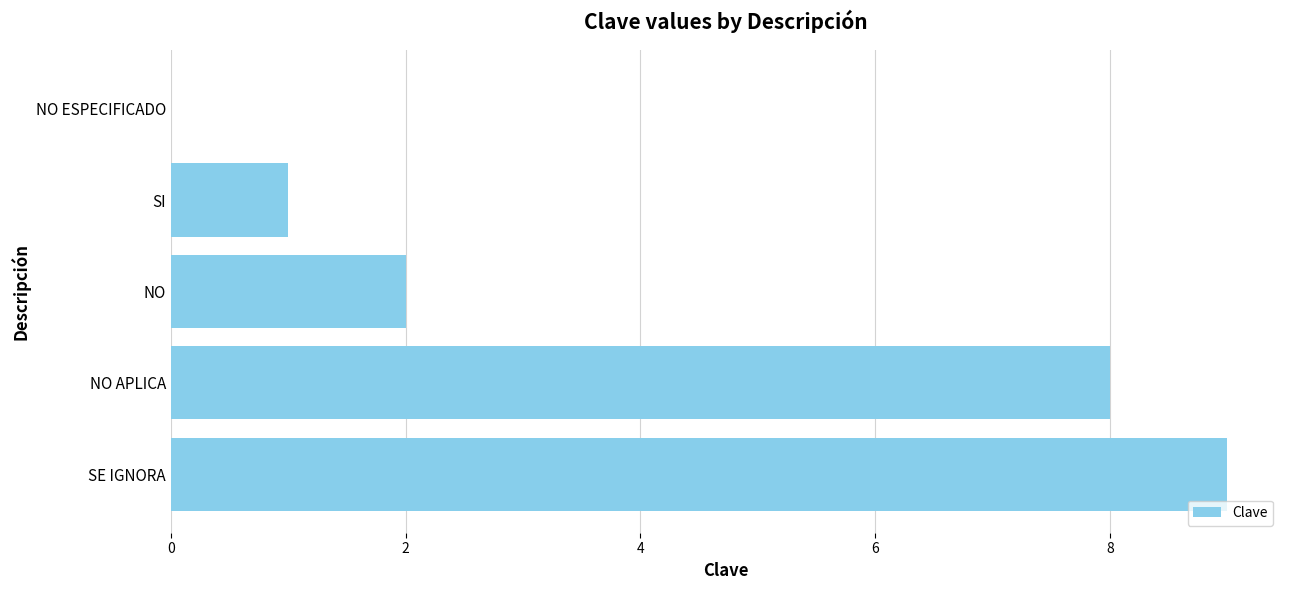

The chart shows a value of 2 at NO. True or false?

True